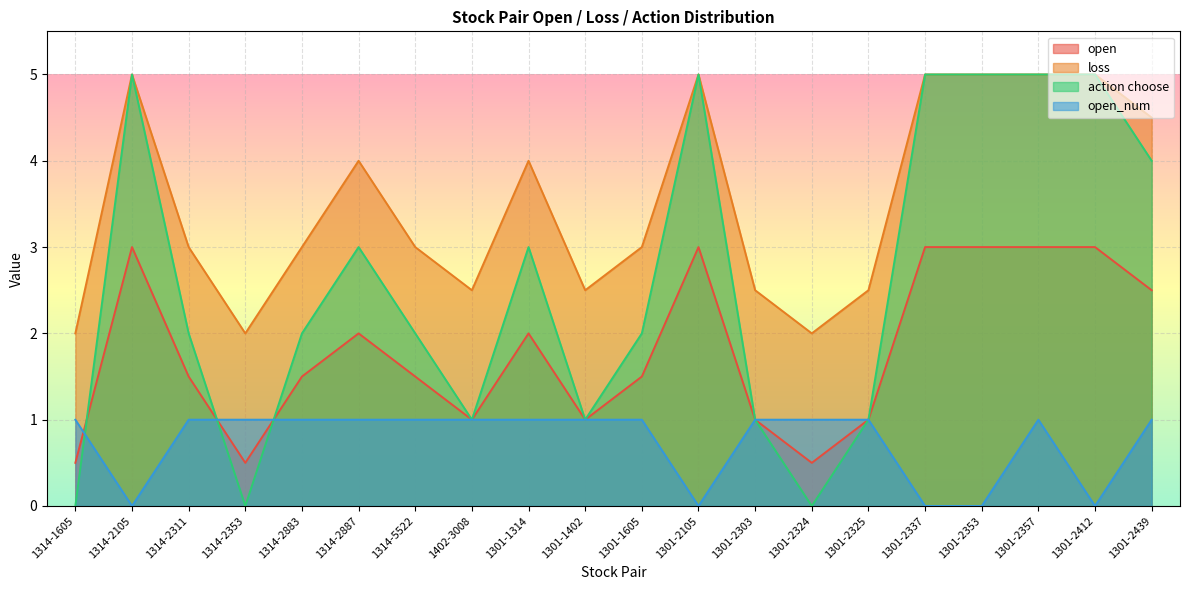

Read the open value at 1314-1605.

0.5